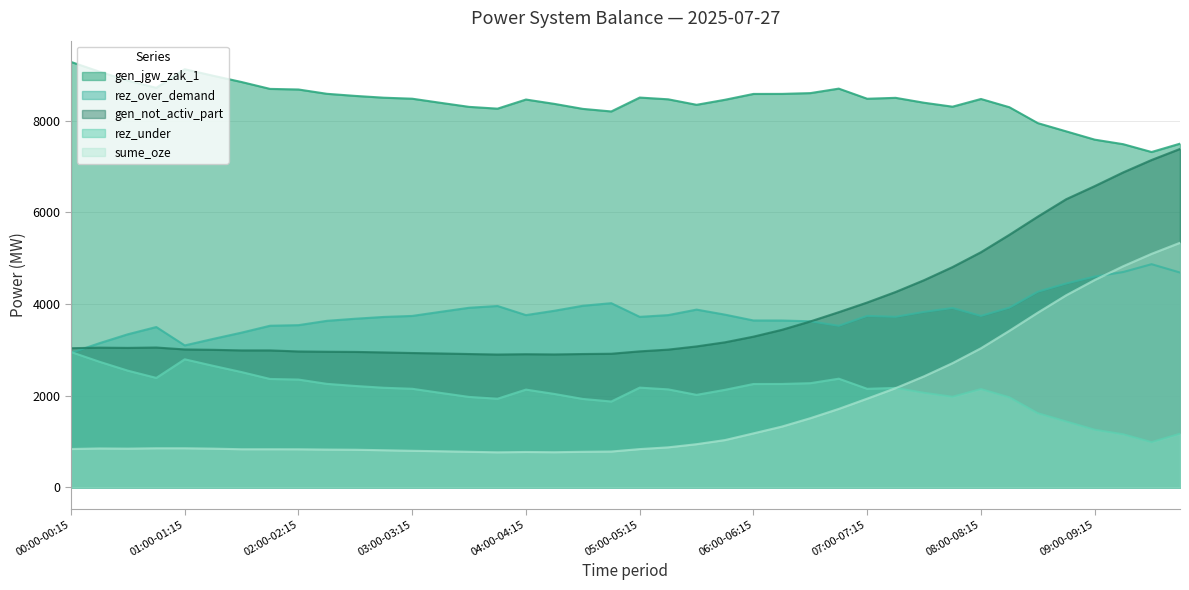

At 07:45-08:00, list the series in order from largest to smallest.

gen_jgw_zak_1, gen_not_activ_part, rez_over_demand, sume_oze, rez_under